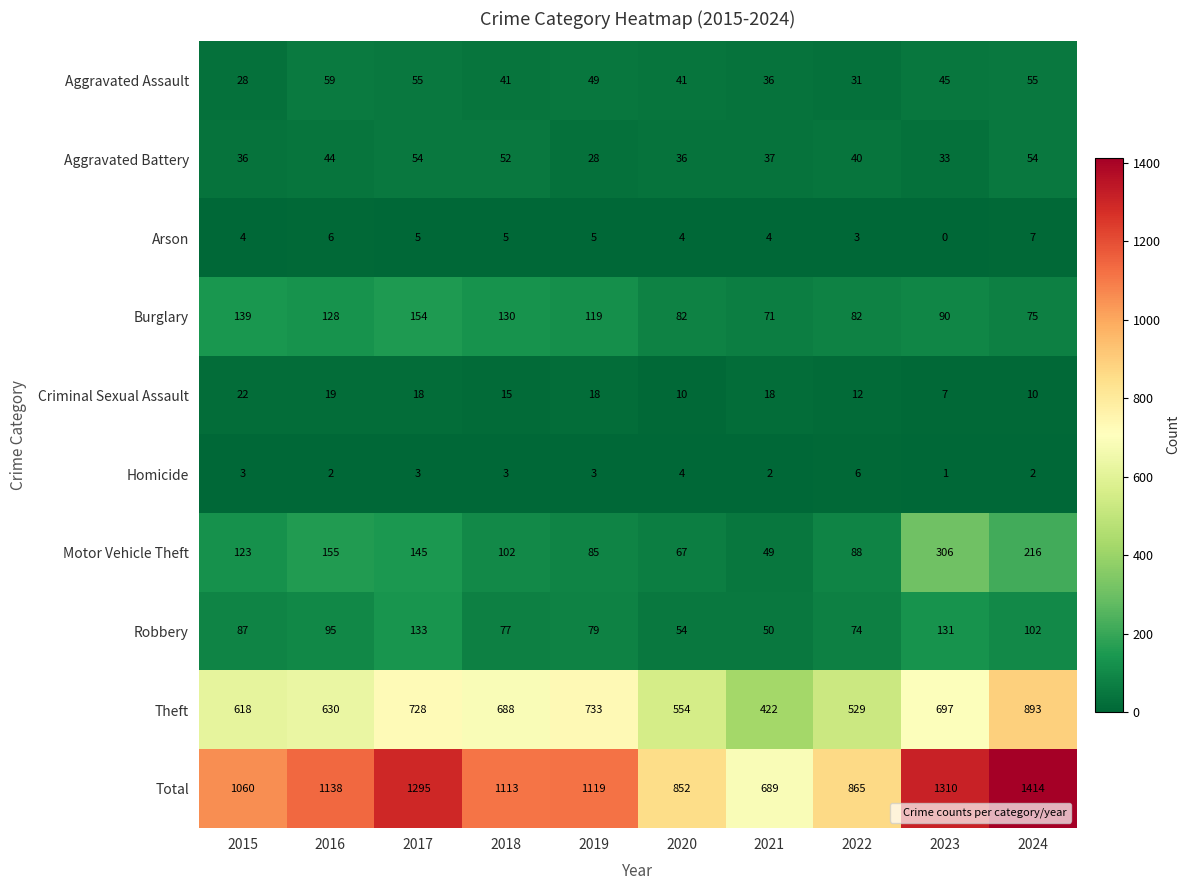

How many series are shown in this chart?

10